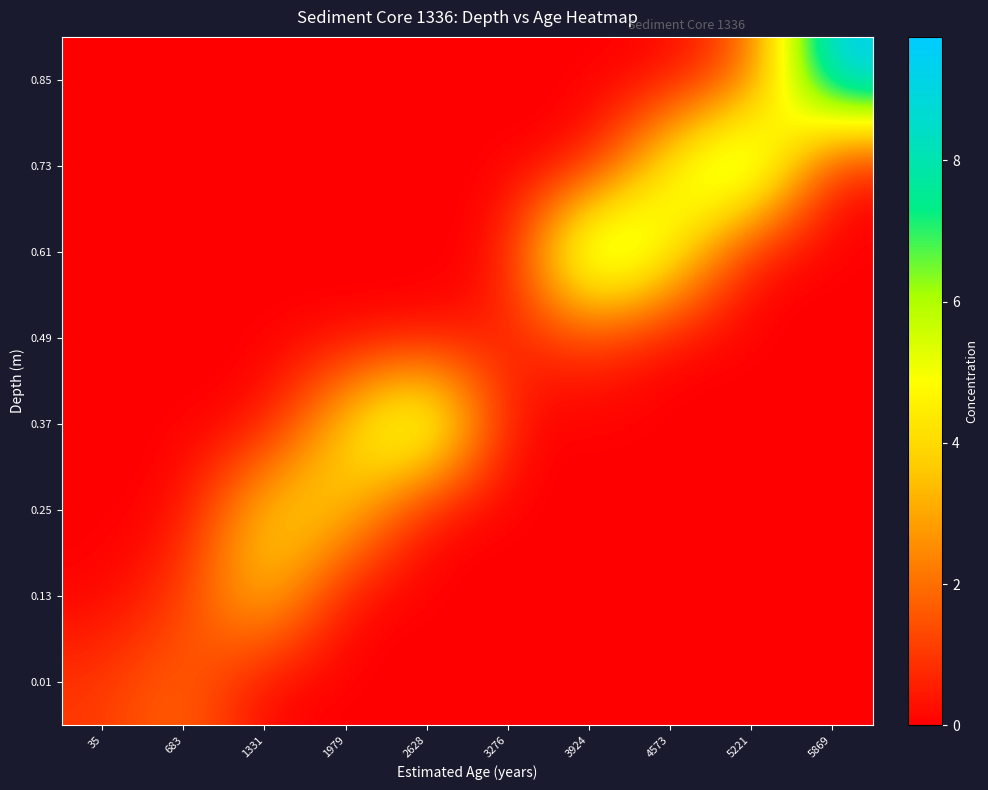

What is the total value across all series at 1331?

8.0